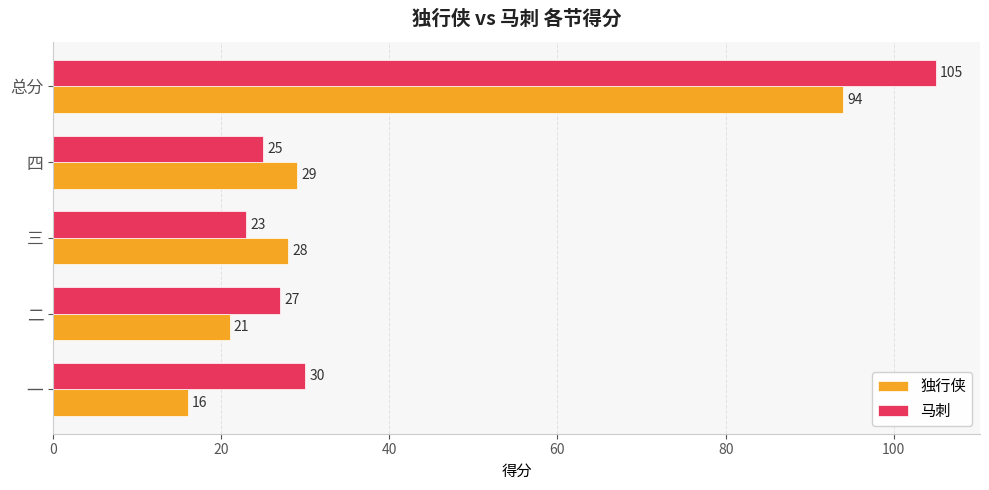

What is the sum of the 马刺 values at 三 and 四?

48